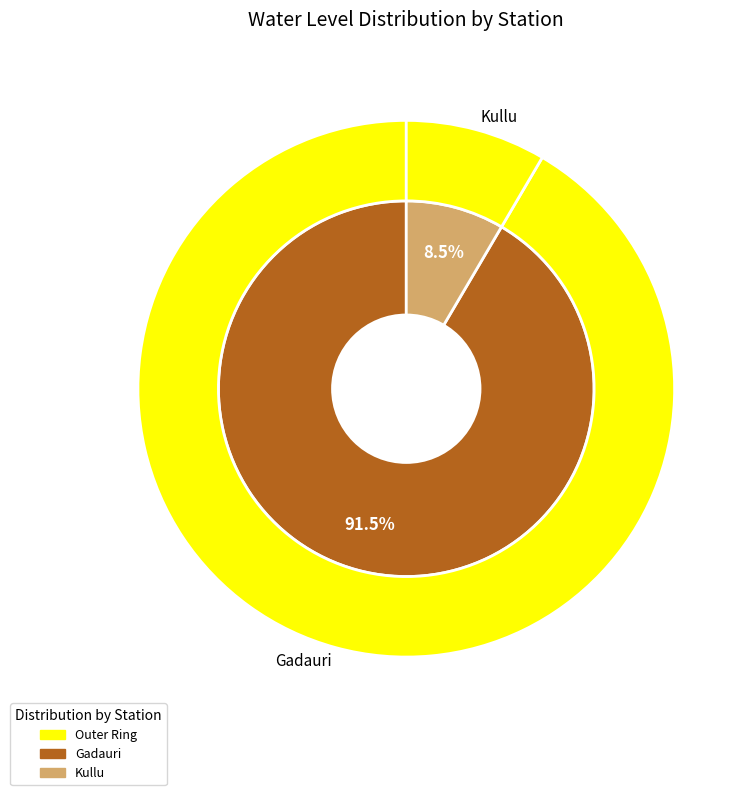

To the nearest percent, what is the difference between the Kullu and Gadauri slice percentages?

83%